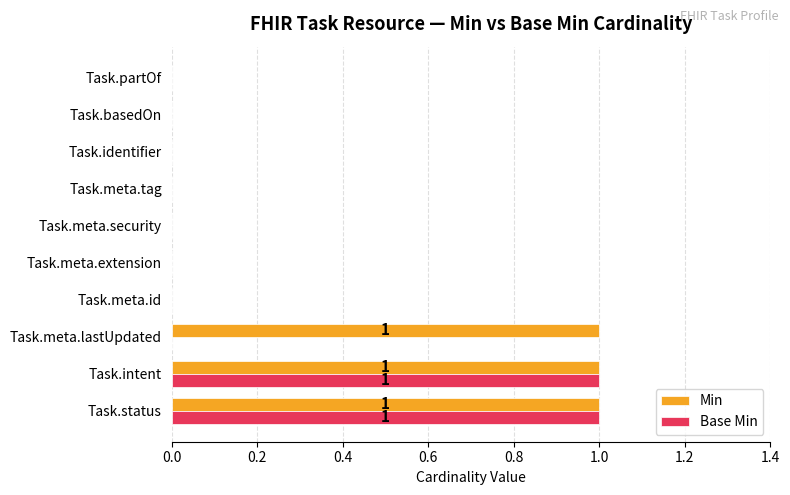

What is the sum of all Min values?

3